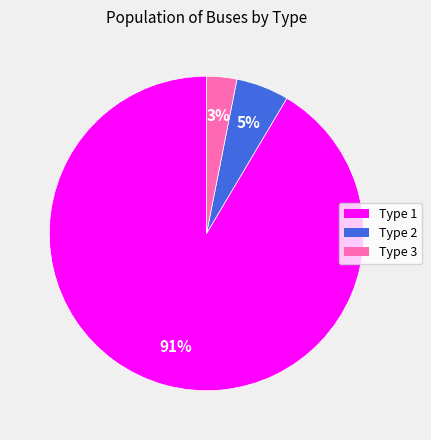

Is there a majority slice in this chart?

Yes